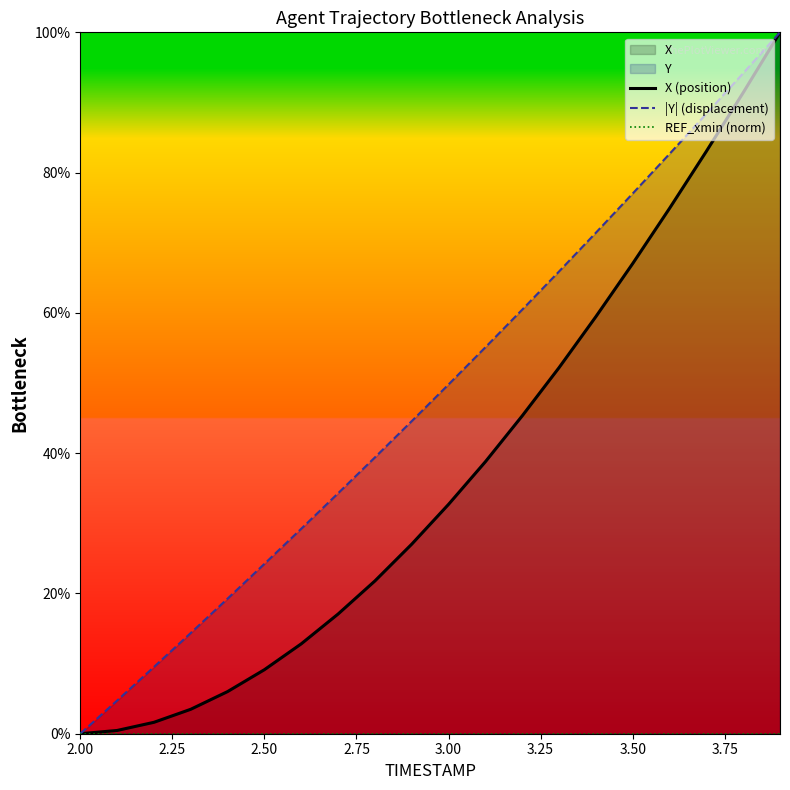

Reading left to right, transcribe all the data shown in this chart.

X (position): 0.0	0.5	1.6	3.5	6.0	9.1	12.8	17.1	21.8	27.0	32.7	38.8	45.3	52.2	59.5	67.0	74.9	83.0	91.4	100.0
|Y| (displacement): 0.0	4.7	9.5	14.4	19.3	24.2	29.2	34.3	39.4	44.6	49.8	55.1	60.5	65.9	71.4	77.0	82.7	88.4	94.2	100.0
REF_xmin (norm): 0.0	0.0	0.0	0.0	0.0	0.0	0.0	0.0	0.0	0.0	0.0	0.0	0.0	0.0	0.0	0.0	0.0	0.0	0.0	0.0